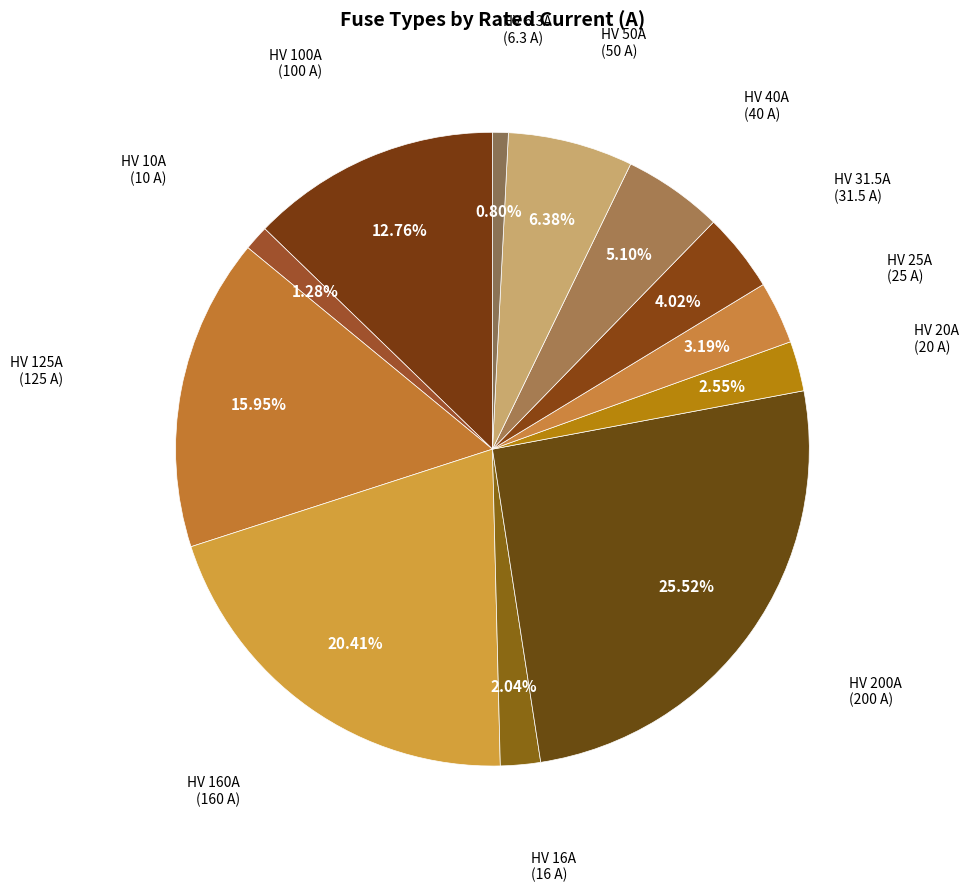

How many segments does this pie chart have?

12